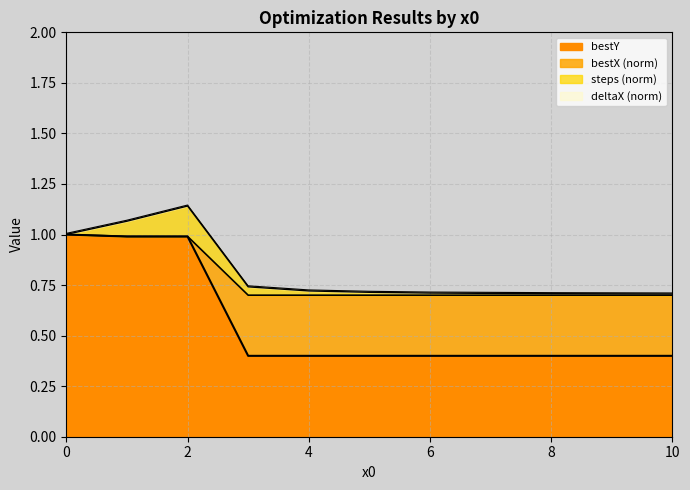

What is the difference between the bestX values at 0 and 9?

0.3